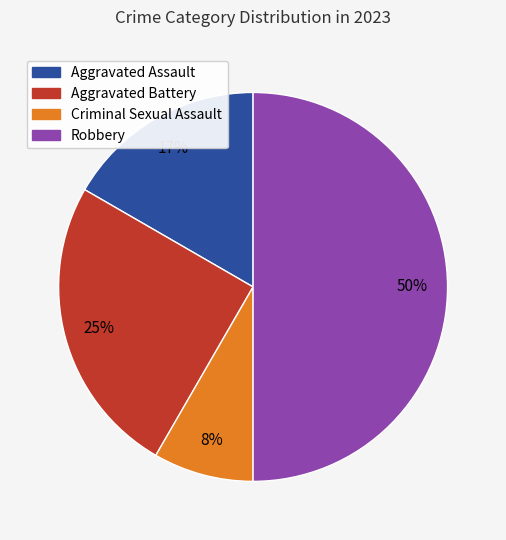

To the nearest percent, what is the difference between the Aggravated Battery and Criminal Sexual Assault slice percentages?

17%